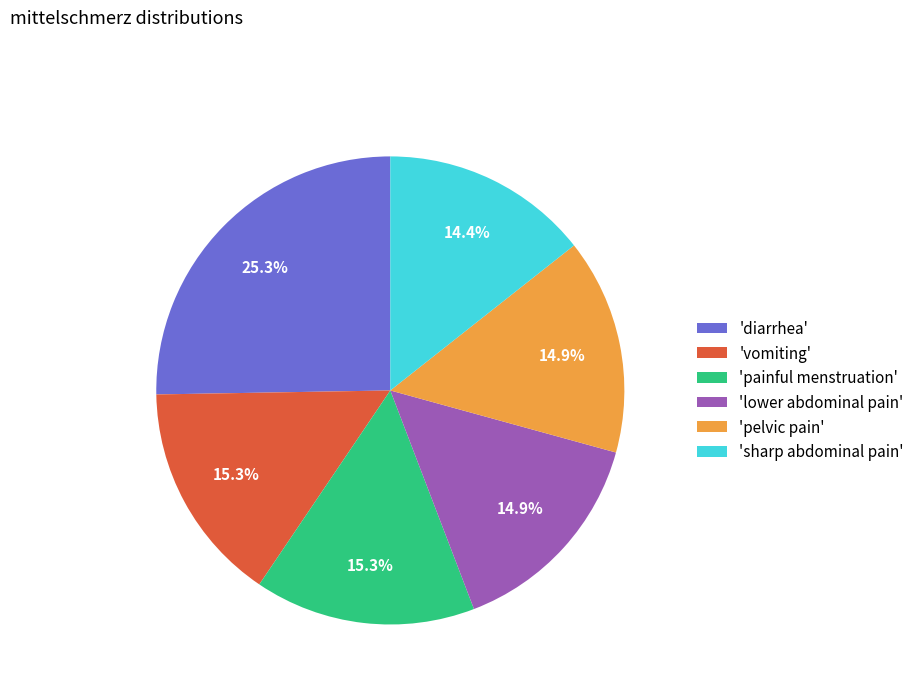

What is the smallest slice in the pie chart?

'sharp abdominal pain'